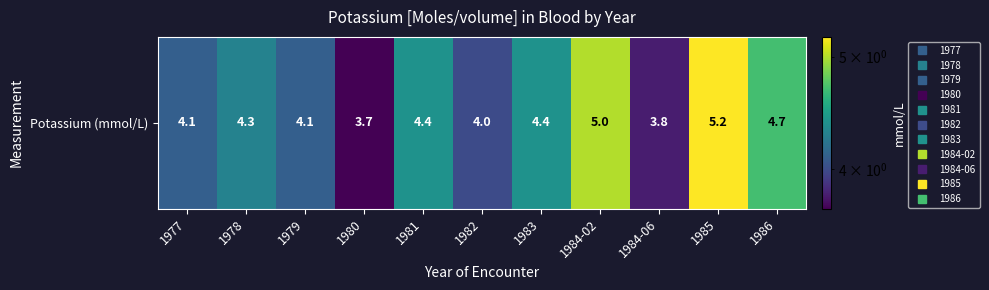

How many distinct data groups are displayed?

1